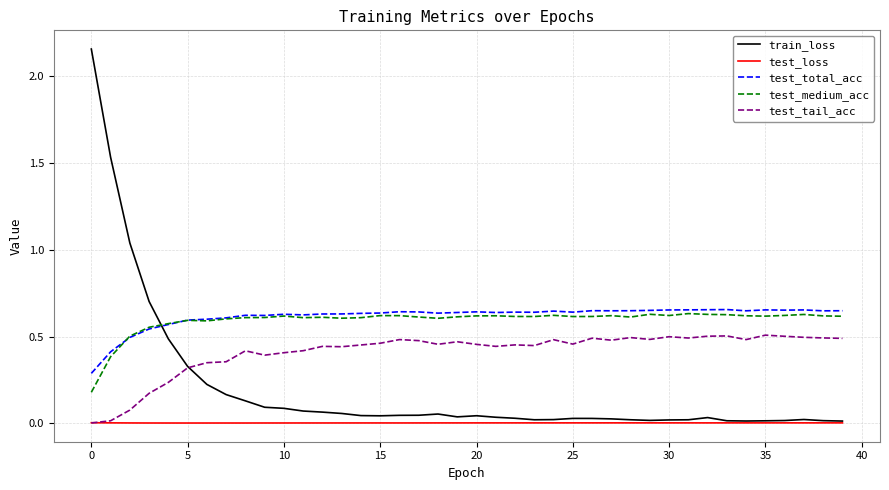

Which series has the largest range (max minus min)?

train_loss